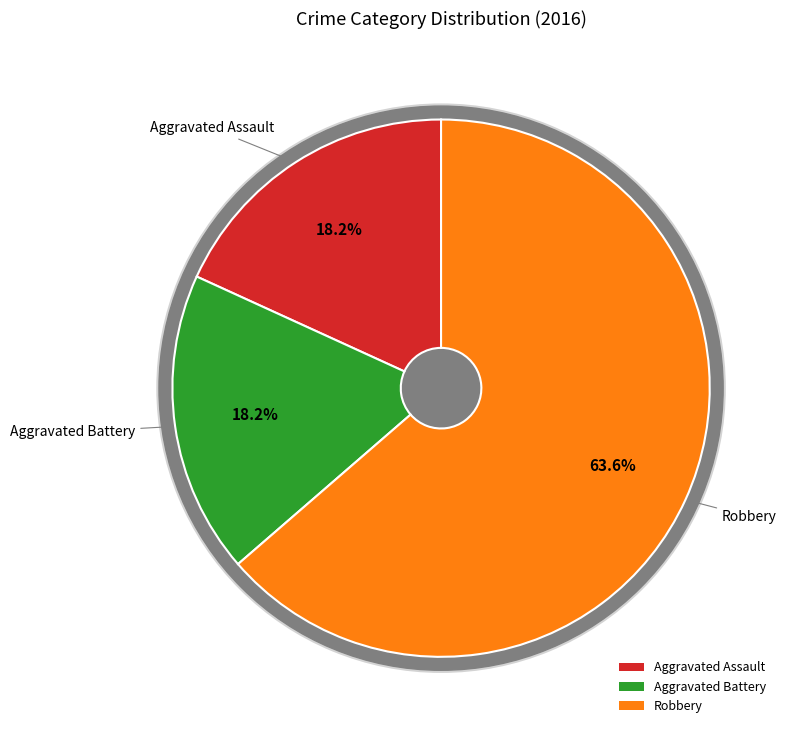

True or false: Robbery accounts for 64% of the total.

True